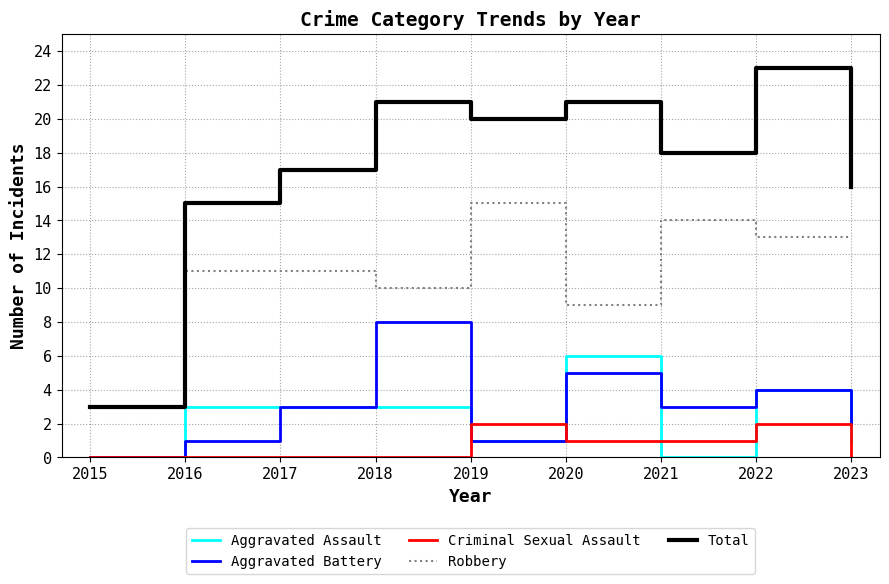

Which series has the largest total across all categories?

Total